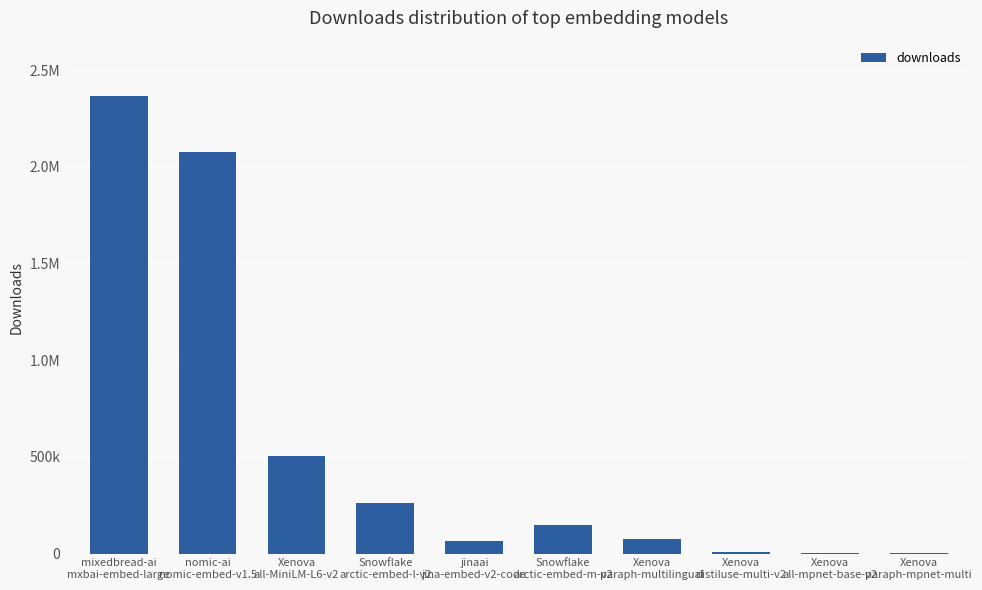

Is it true that the value at Xenova
all-mpnet-base-v2 is 2929?

False